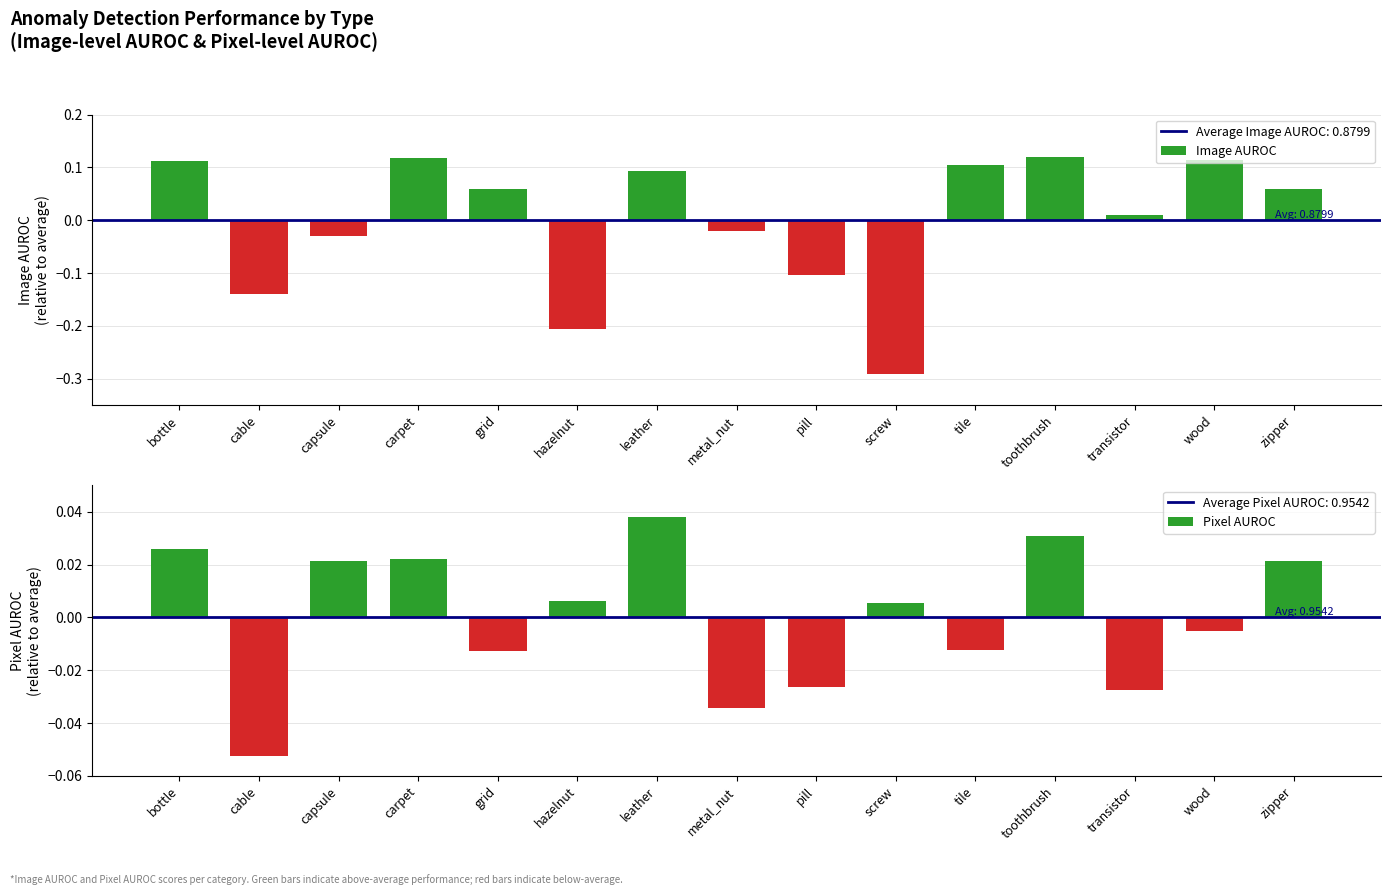

Rank the series by their maximum value, from lowest to highest.

Pixel AUROC, Image AUROC